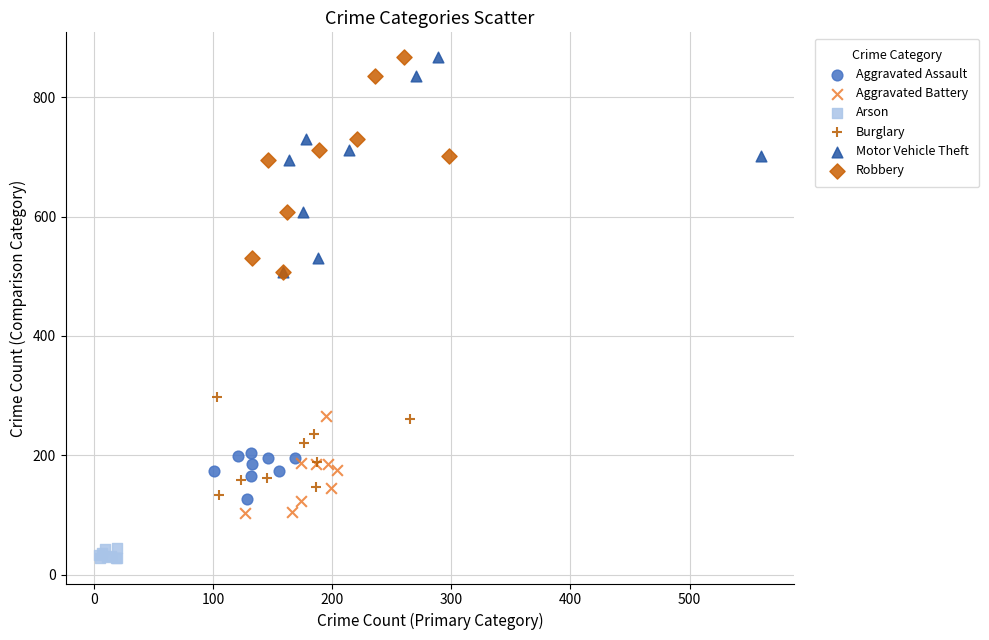

Which series contains the lowest Y value?

Arson